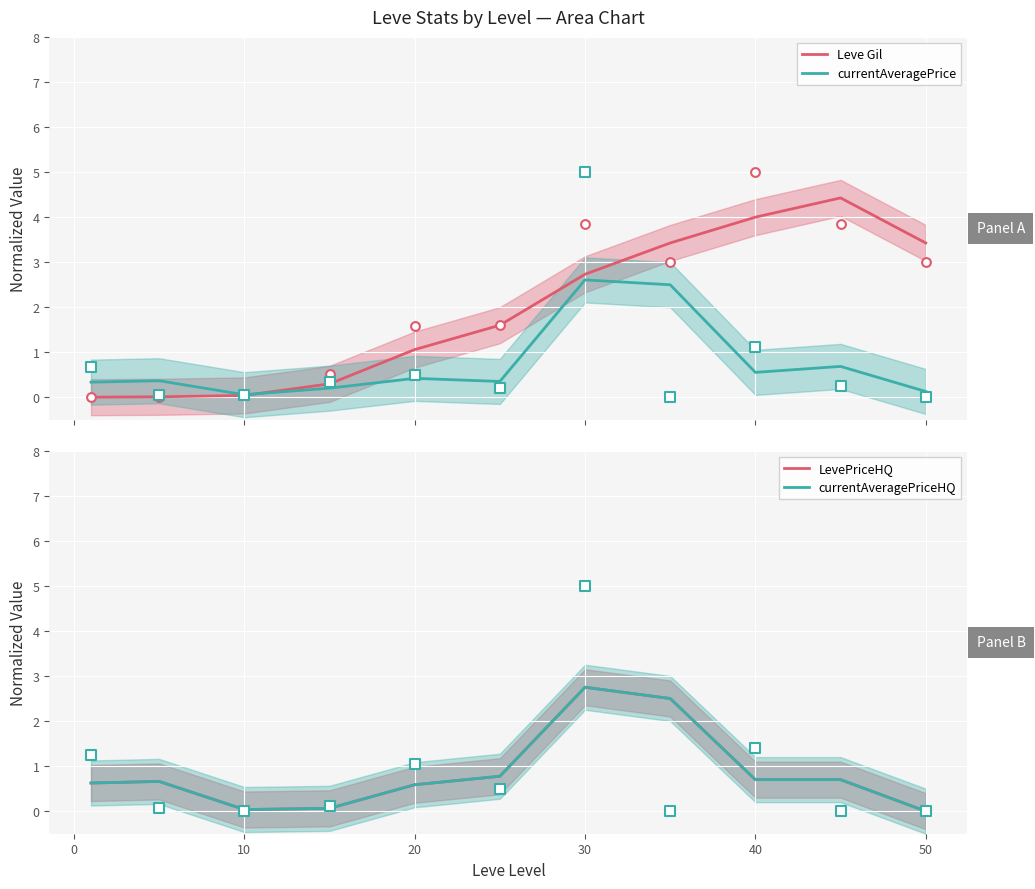

Which series contains the highest Y value?

Leve Gil